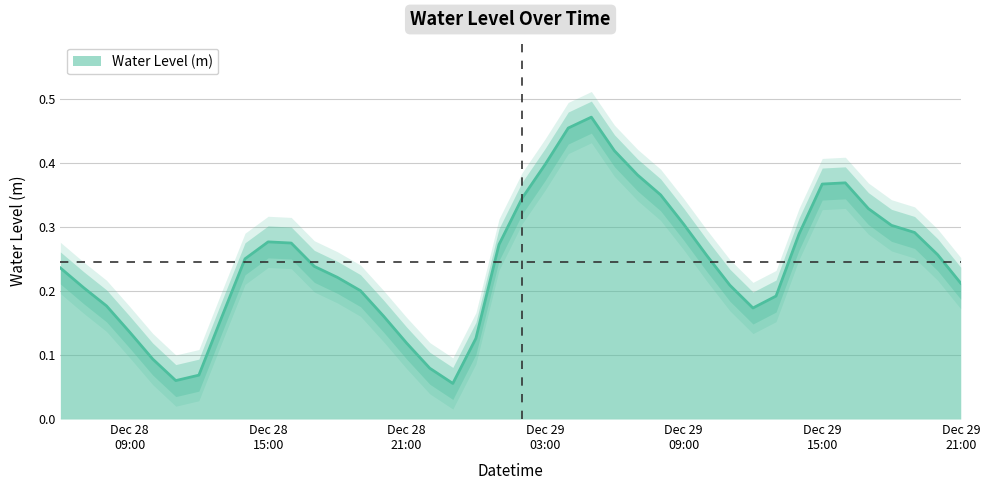

Rank the categories by value from lowest to highest.

2023-12-28 23:00:00, 2023-12-28 11:00:00, 2023-12-28 12:00:00, 2023-12-28 22:00:00, 2023-12-28 10:00:00, 2023-12-28 21:00:00, 2023-12-29 00:00:00, 2023-12-28 09:00:00, 2023-12-28 13:00:00, 2023-12-28 20:00:00, 2023-12-29 12:00:00, 2023-12-28 08:00:00, 2023-12-29 13:00:00, 2023-12-28 19:00:00, 2023-12-28 07:00:00, 2023-12-29 11:00:00, 2023-12-29 21:00:00, 2023-12-28 18:00:00, 2023-12-28 06:00:00, 2023-12-28 17:00:00, 2023-12-28 14:00:00, 2023-12-29 10:00:00, 2023-12-29 20:00:00, 2023-12-29 01:00:00, 2023-12-28 16:00:00, 2023-12-28 15:00:00, 2023-12-29 14:00:00, 2023-12-29 19:00:00, 2023-12-29 18:00:00, 2023-12-29 09:00:00, 2023-12-29 17:00:00, 2023-12-29 02:00:00, 2023-12-29 08:00:00, 2023-12-29 15:00:00, 2023-12-29 16:00:00, 2023-12-29 07:00:00, 2023-12-29 03:00:00, 2023-12-29 06:00:00, 2023-12-29 04:00:00, 2023-12-29 05:00:00